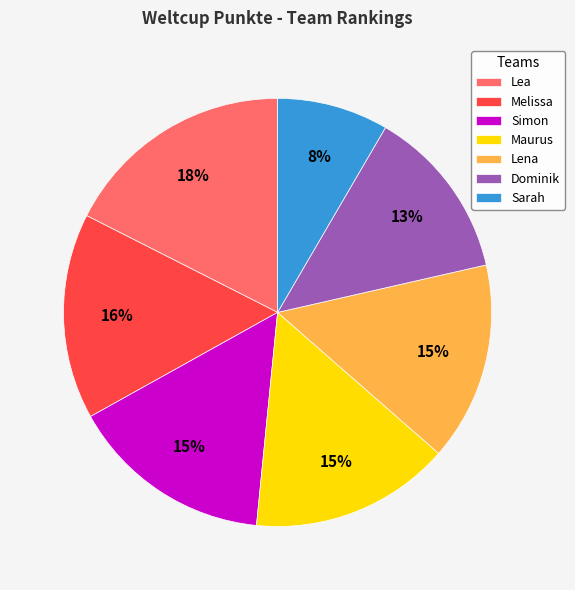

To the nearest percent, what is the difference between the Dominik and Maurus slice percentages?

2%